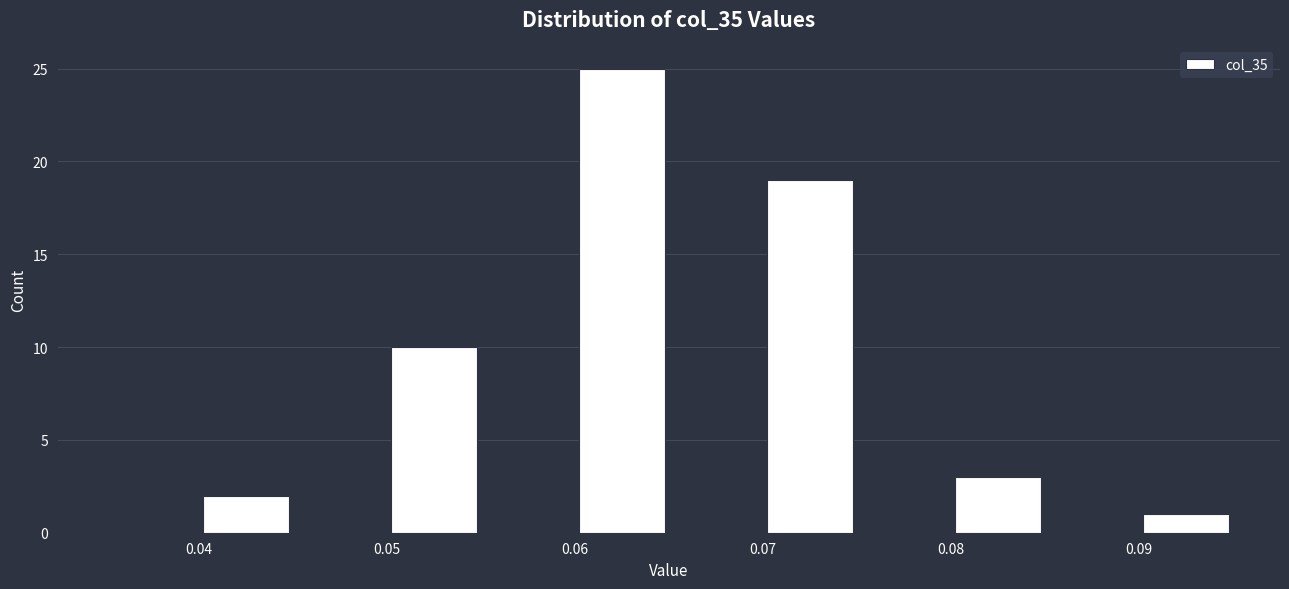

Reading left to right, list every bar in this chart as the range it spans on the x-axis followed by its height. The values are not printed on the chart, so give them approximately, as read against the axis.

0.035 to 0.040: 0
0.040 to 0.045: 2
0.045 to 0.050: 0
0.050 to 0.055: 10
0.055 to 0.060: 0
0.060 to 0.065: 25
0.065 to 0.070: 0
0.070 to 0.075: 19
0.075 to 0.080: 0
0.080 to 0.085: 3
0.085 to 0.090: 0
0.090 to 0.095: 1